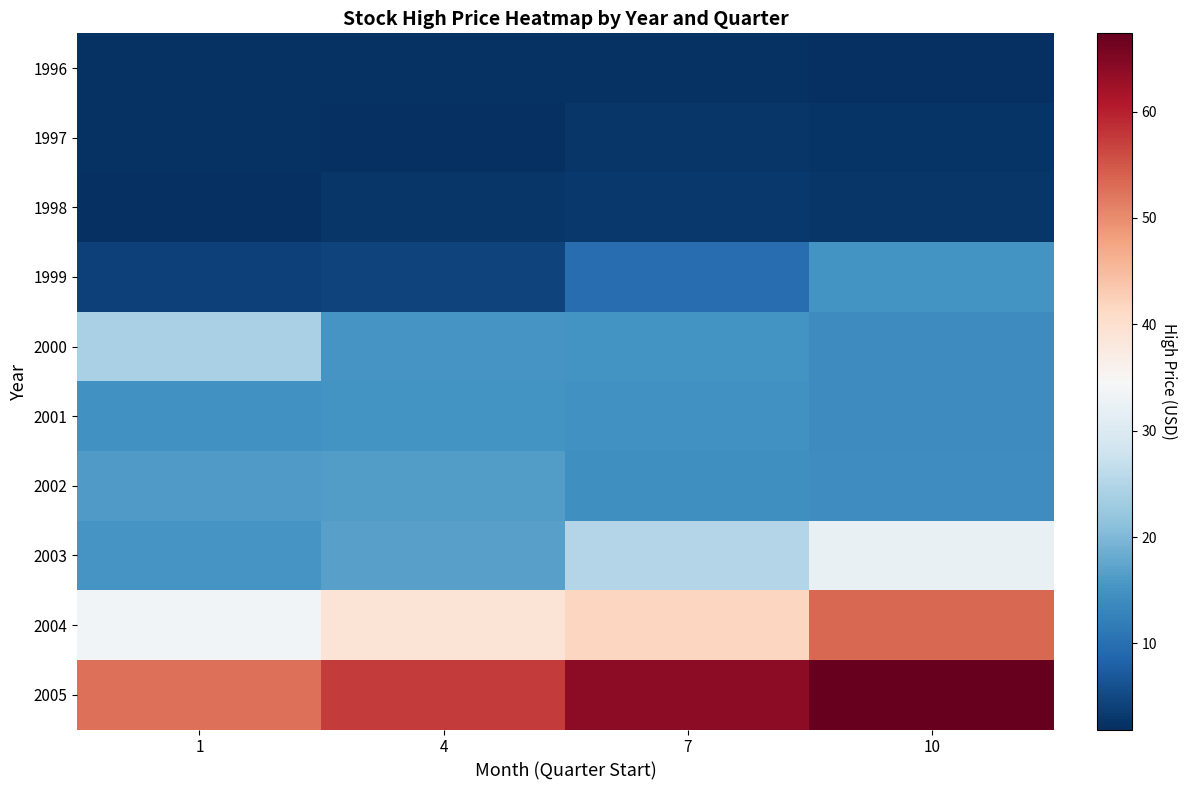

Between 4 and 1, which is larger?

4